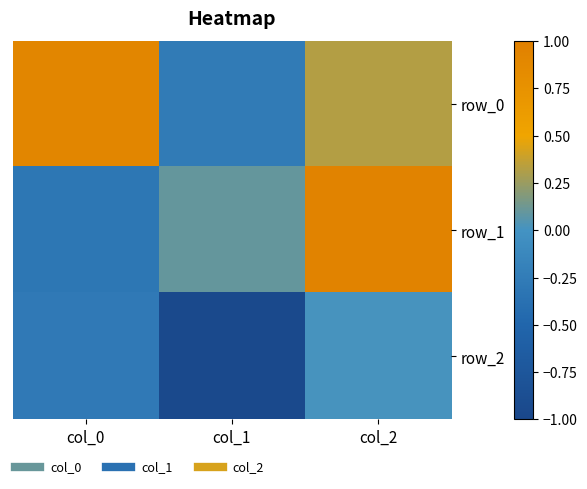

List the labels in order of row_2 value, smallest first.

col_1, col_0, col_2